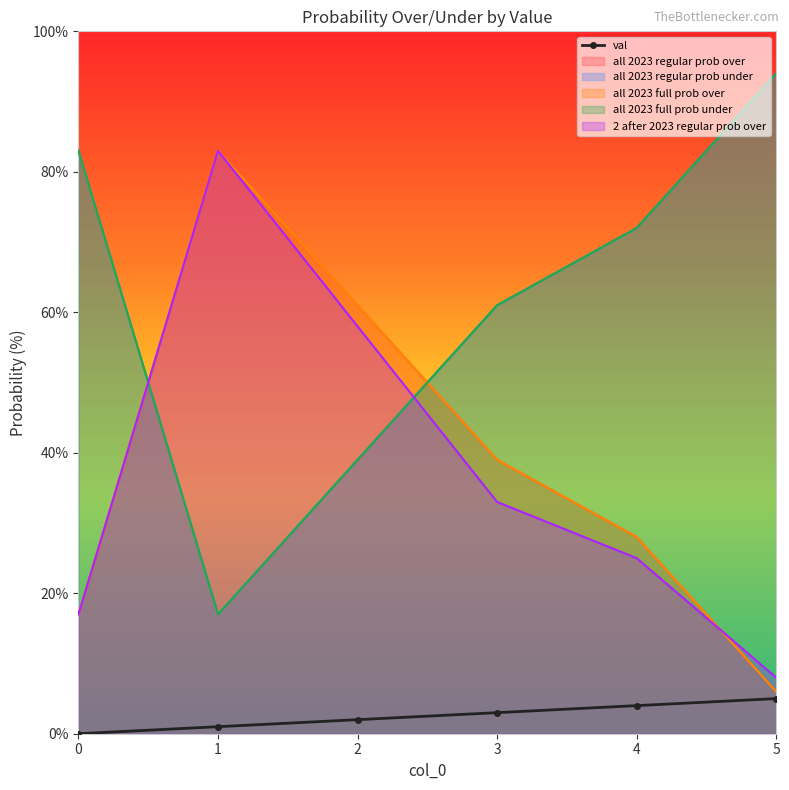

What is the total value across all series at 4?

229